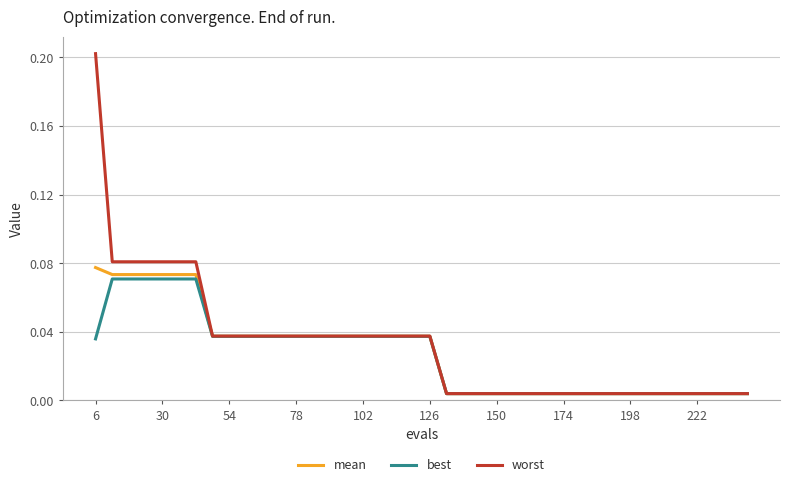

Which series has the widest spread of values?

worst